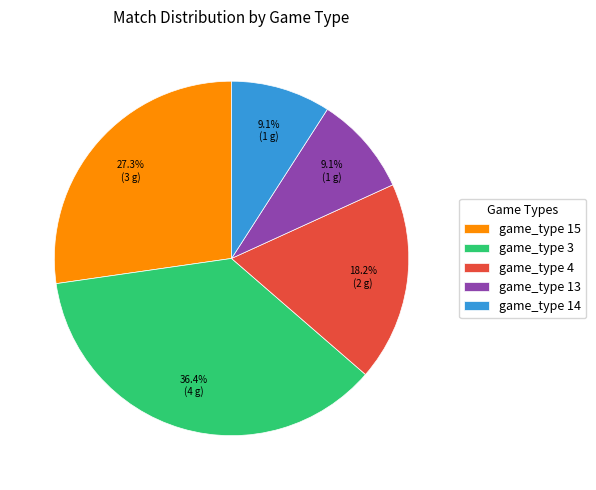

Is there any slice that represents more than half of the pie?

No